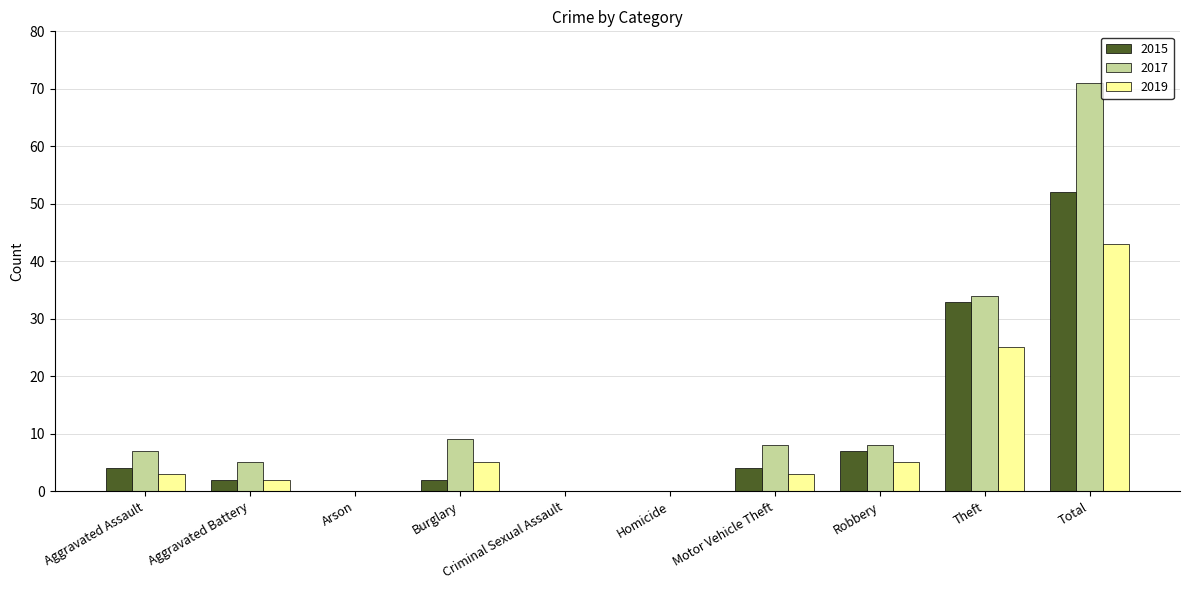

What is the total value across all series at Total?

166